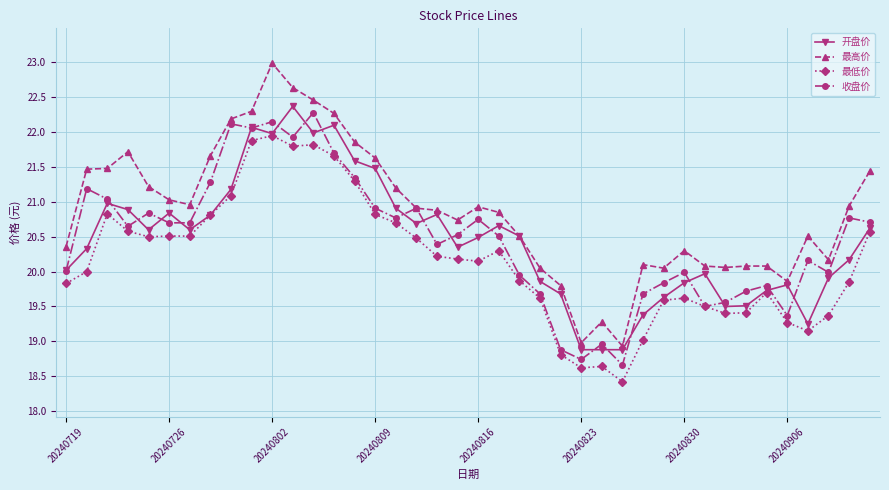

What are all the series names shown in the legend?

开盘价, 最高价, 最低价, 收盘价